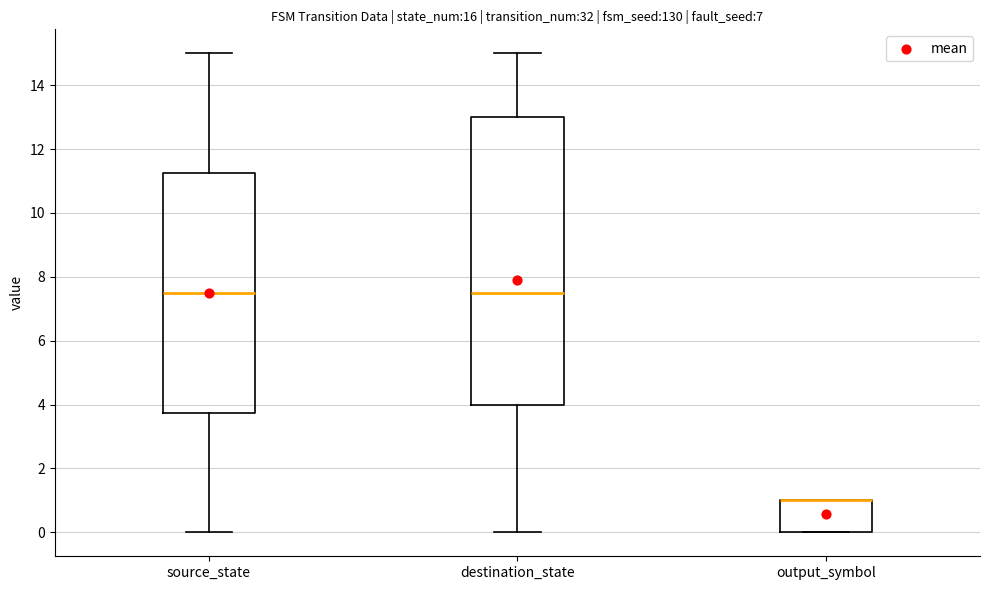

Reading left to right, transcribe this box plot: for each box, give where its median line is, the range the box spans, and where its two whiskers end, as read against the y-axis. The values are not printed on the chart, so give them approximately, as read against the axis.

source_state: median 7.6, box 3.8 to 11.2, whiskers 0.0 to 15.0
destination_state: median 7.6, box 4.0 to 13.0, whiskers 0.0 to 15.0
output_symbol: median 1.0 (drawn on the box's upper edge), box 0.0 to 1.0, whiskers 0.0 to 1.0